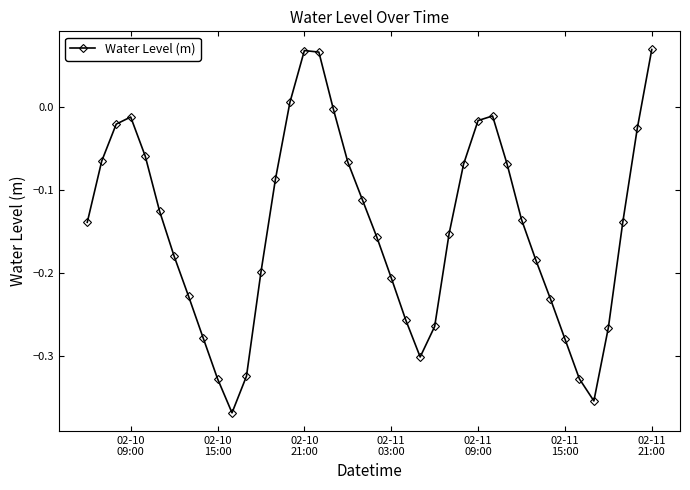

How many interior local valleys (lower than both neighbors) does the data have?

3